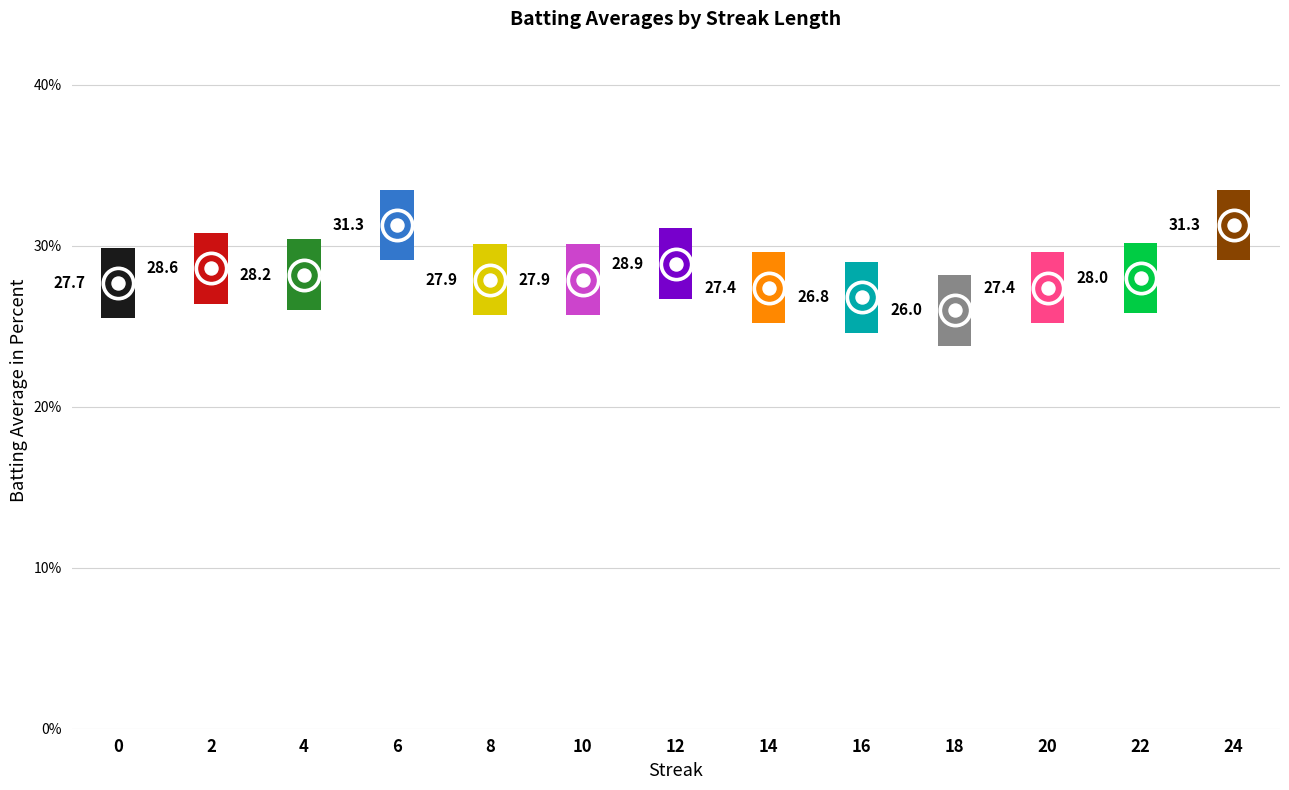

Is the value of Batting Average2 at 4 greater than the value of Batting Average1 at 18?

Yes